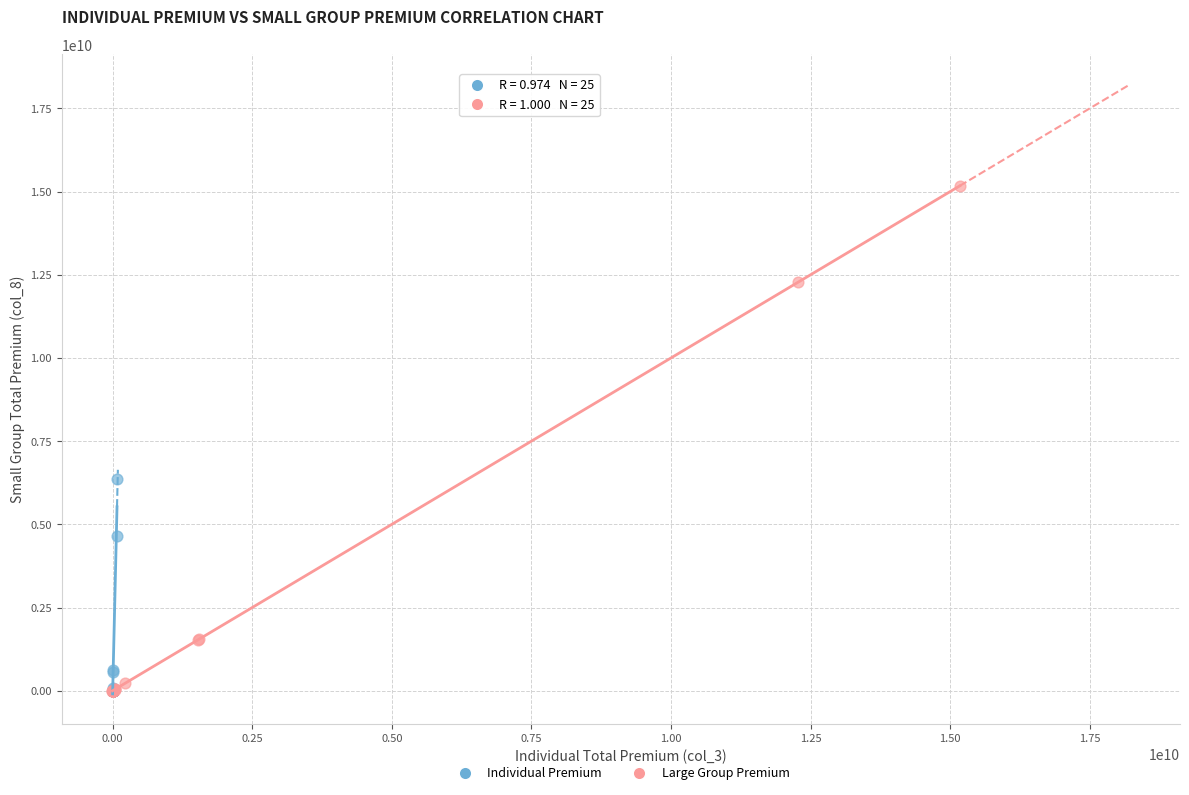

Which series contains the highest Y value?

Large Group Premium